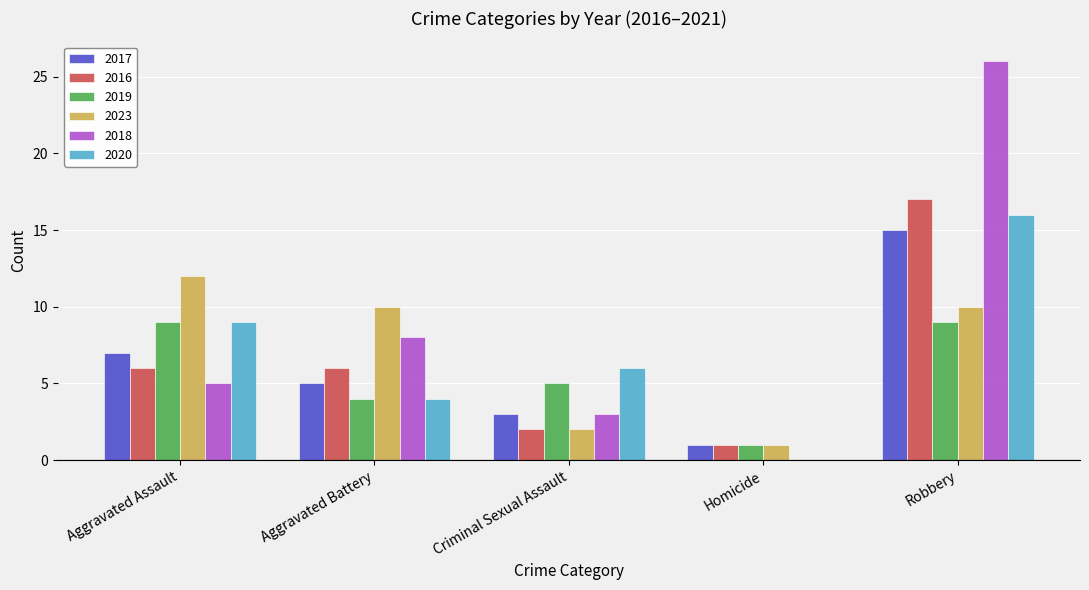

The value of 2018 at Aggravated Battery is 8. True or false?

True